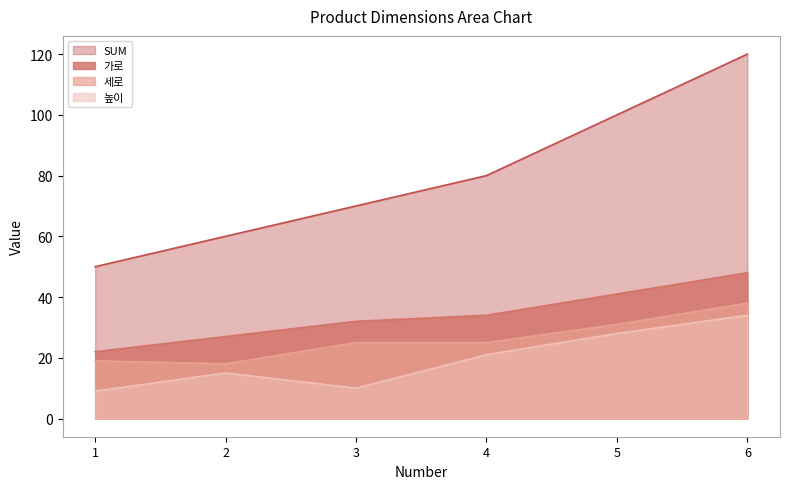

What is the value of the 세로 point at the 4th from the left?

25